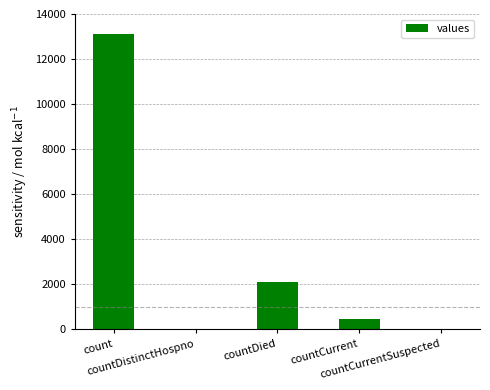

Reading left to right, what are all the values shown in this chart?

count=13118	countDistinctHospno=0	countDied=2087	countCurrent=462	countCurrentSuspected=0